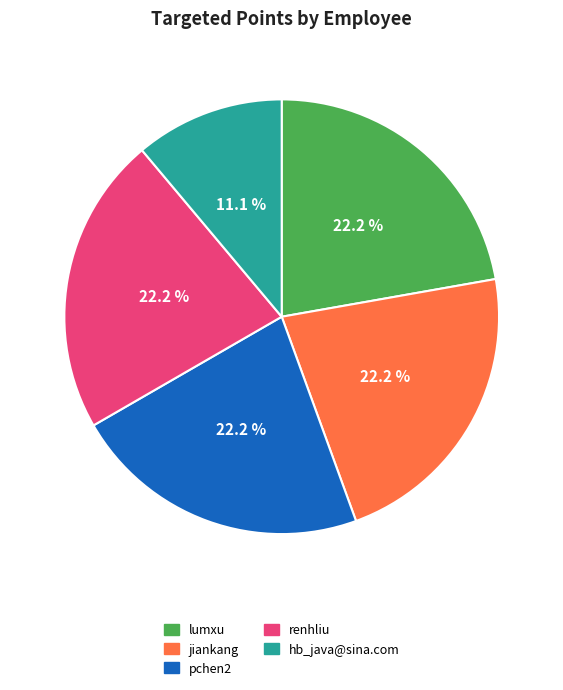

What is the smallest slice in the pie chart?

hb_java@sina.com